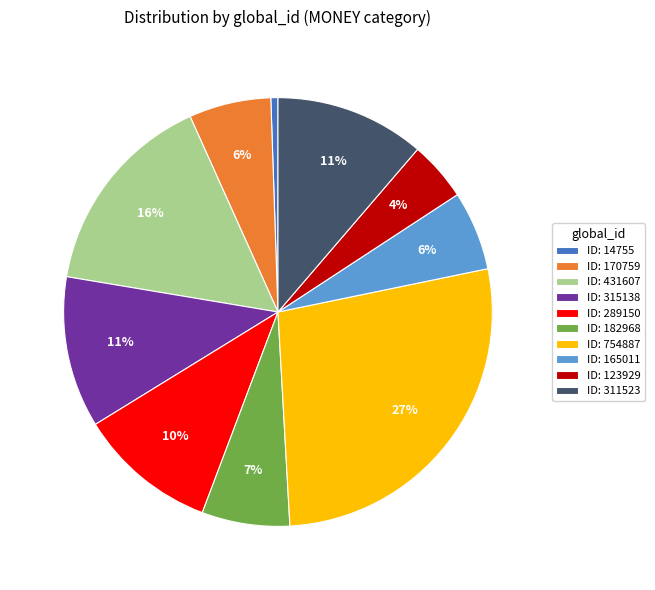

To the nearest percent, what portion does ID: 289150 represent?

10%